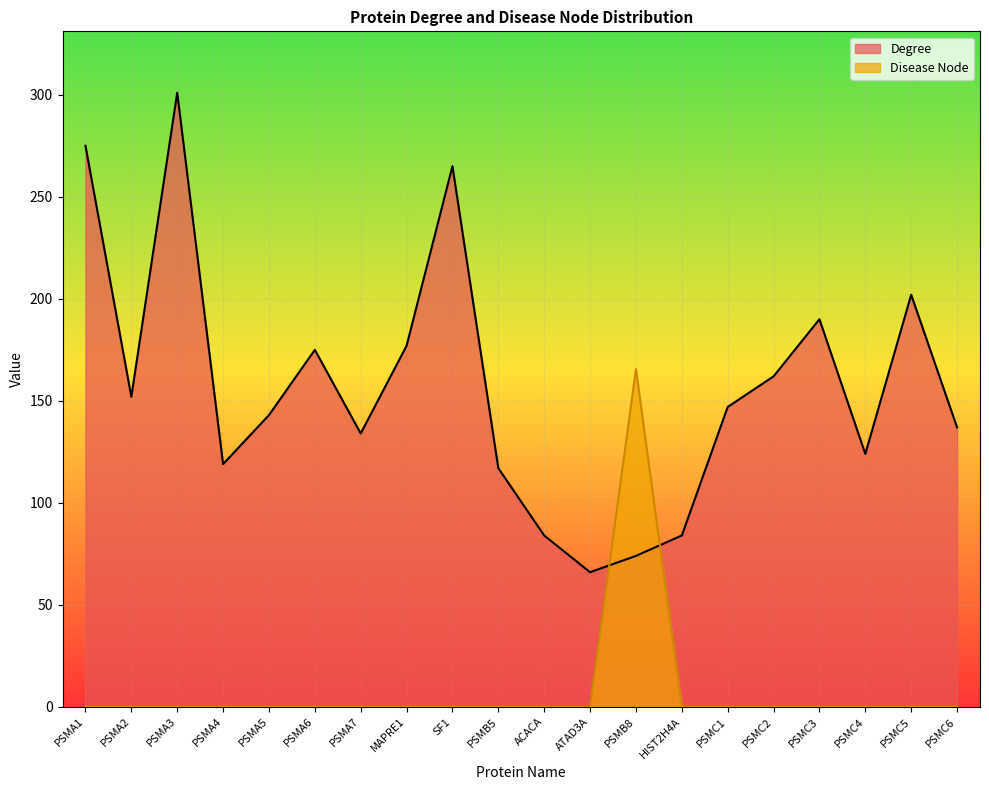

How many interior local valleys does the Degree series have?

5